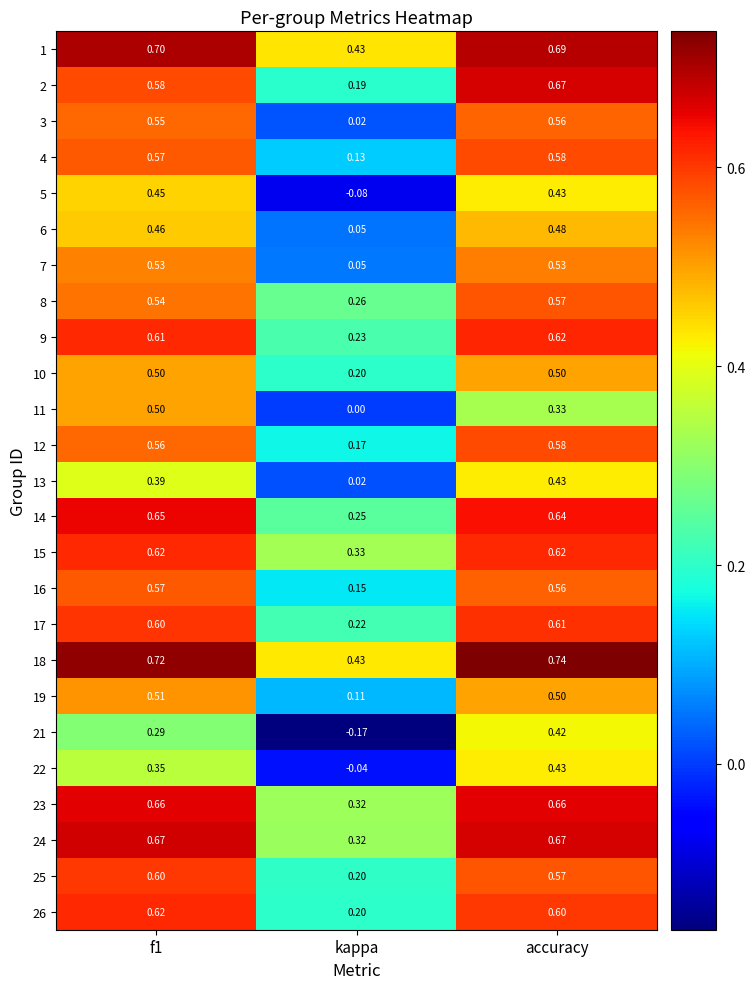

Is the value of 9 at accuracy greater than the value of 26 at kappa?

Yes